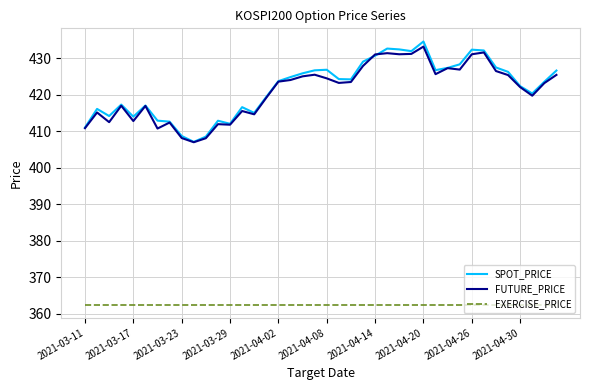

What is the minimum value for EXERCISE_PRICE?

362.5